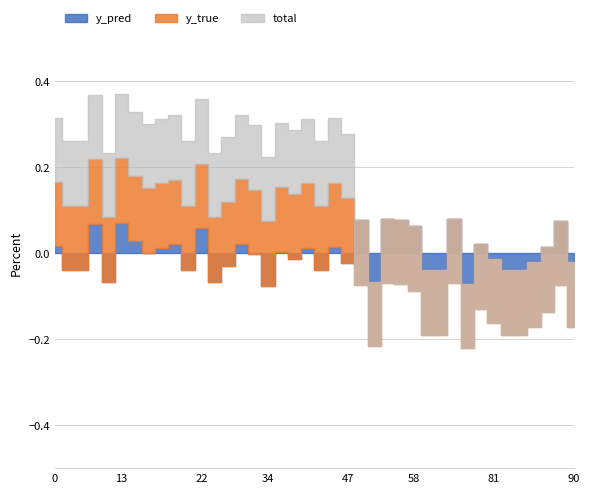

List the labels in order of y_pred value, smallest first.

34, 74, 11, 25, 51, 4, 9, 21, 42, 64, 65, 82, 83, 29, 47, 84, 90, 38, 81, 33, 15, 35, 19, 40, 85, 45, 0, 20, 76, 31, 14, 22, 58, 10, 13, 88, 50, 56, 54, 70